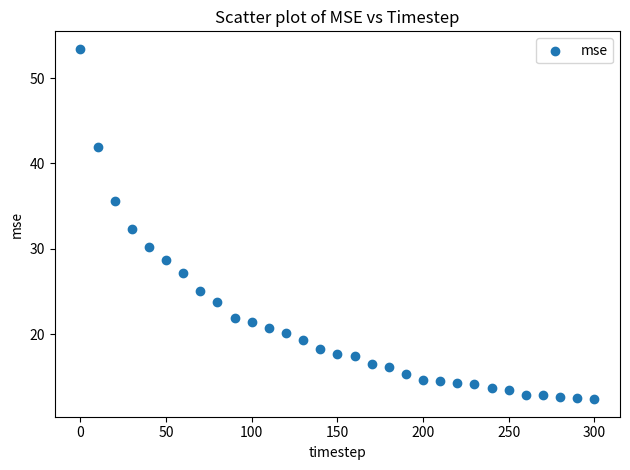

What is the range of Y values (max minus min)?

41.0